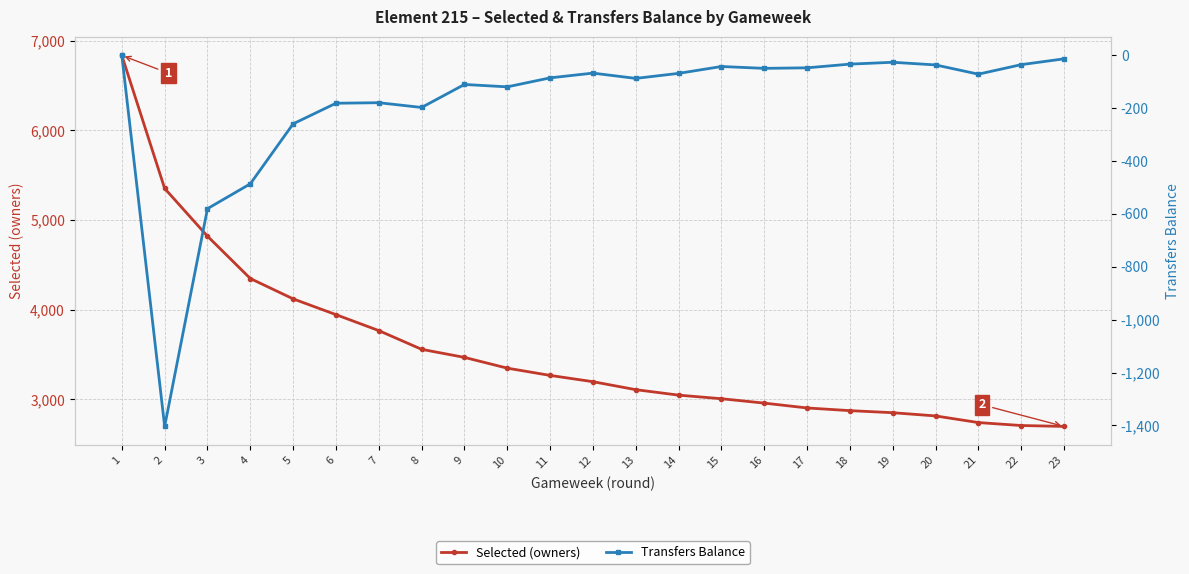

What is the sum of the Transfers Balance values at 12 and 16?

-116